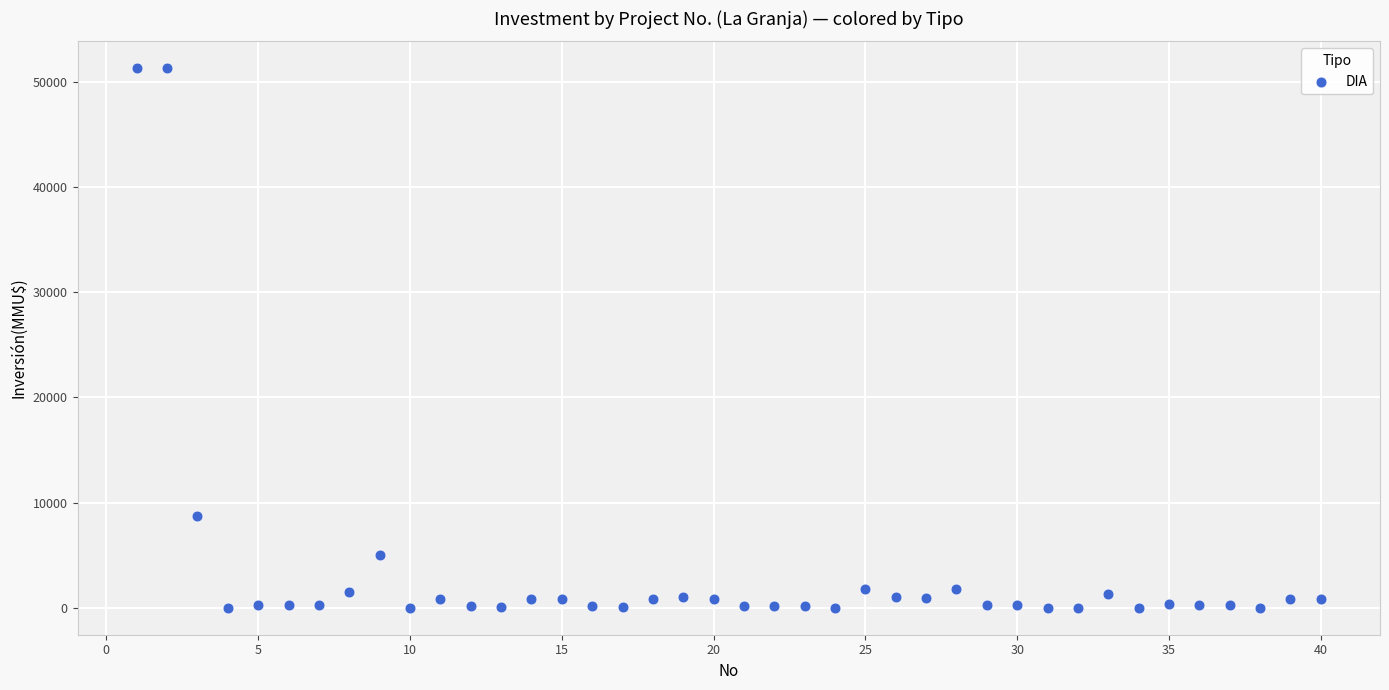

What is the range of Y values (max minus min)?

51295